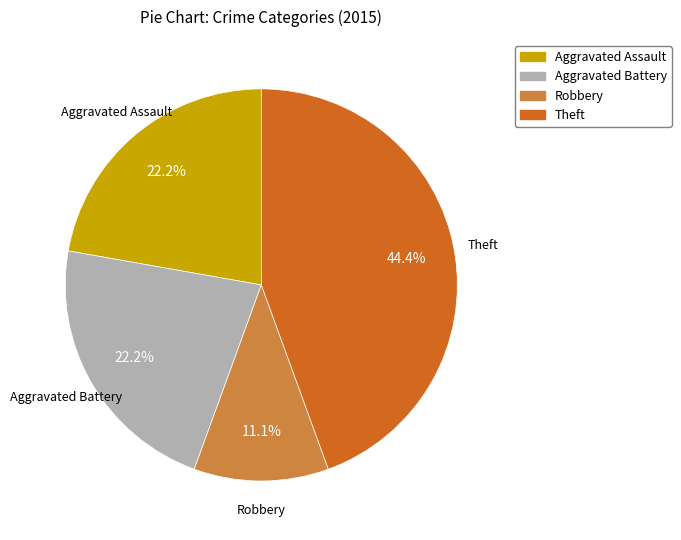

Is there any slice that represents more than half of the pie?

No